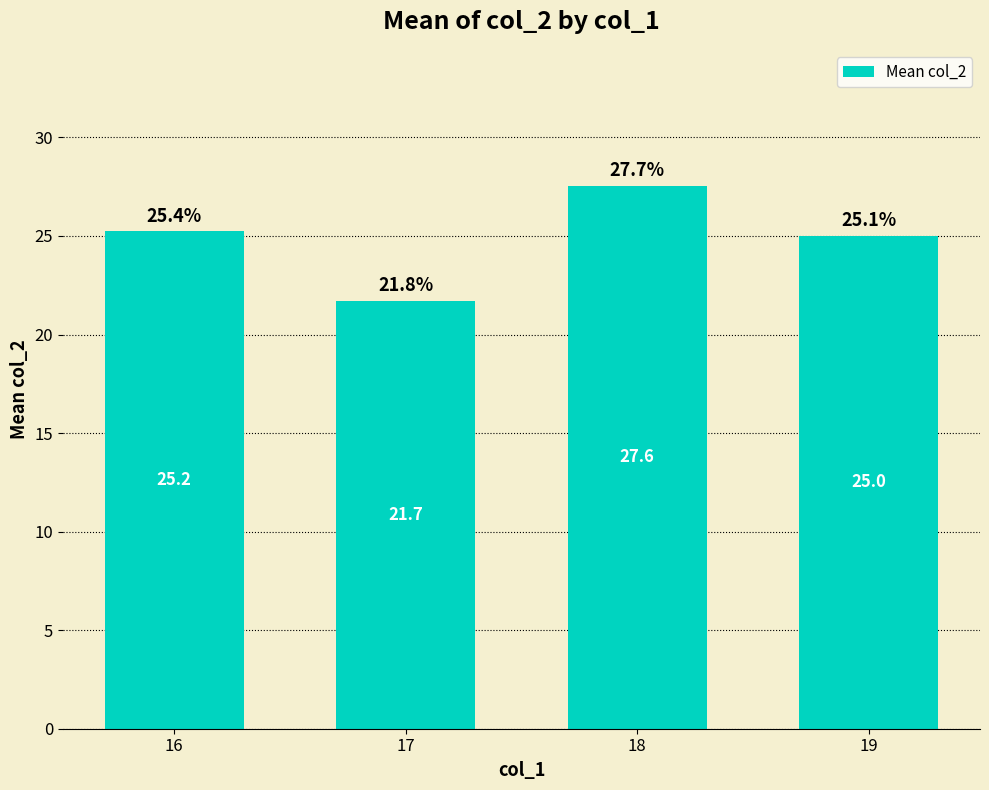

Rank the categories by value from highest to lowest.

18, 16, 19, 17